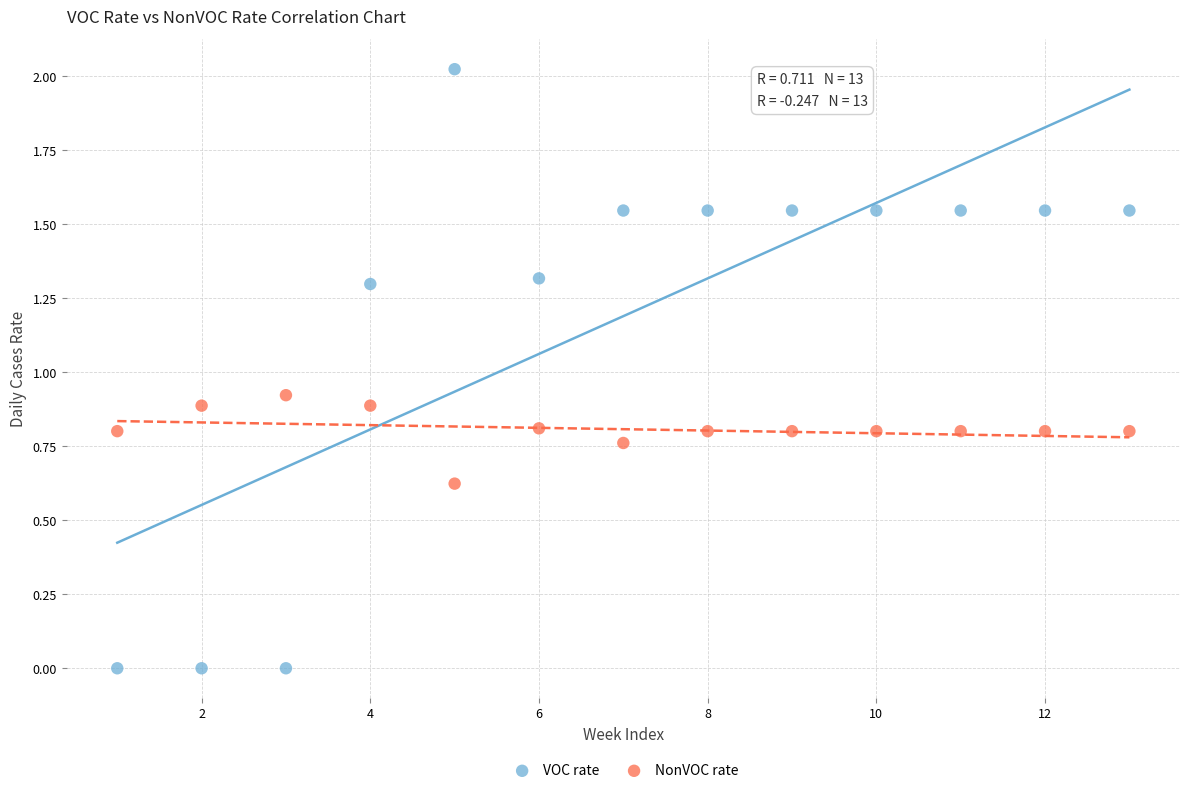

Which series has the largest Y range (max minus min)?

VOC rate